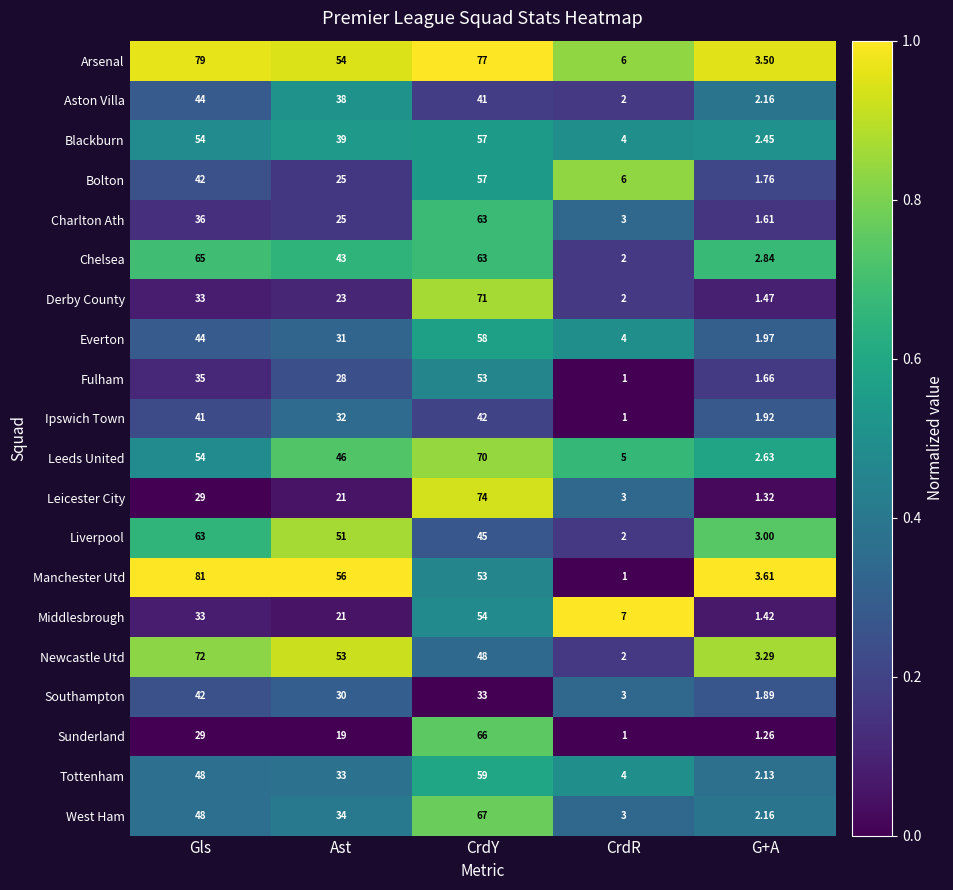

Which series has the widest spread of values?

Manchester Utd